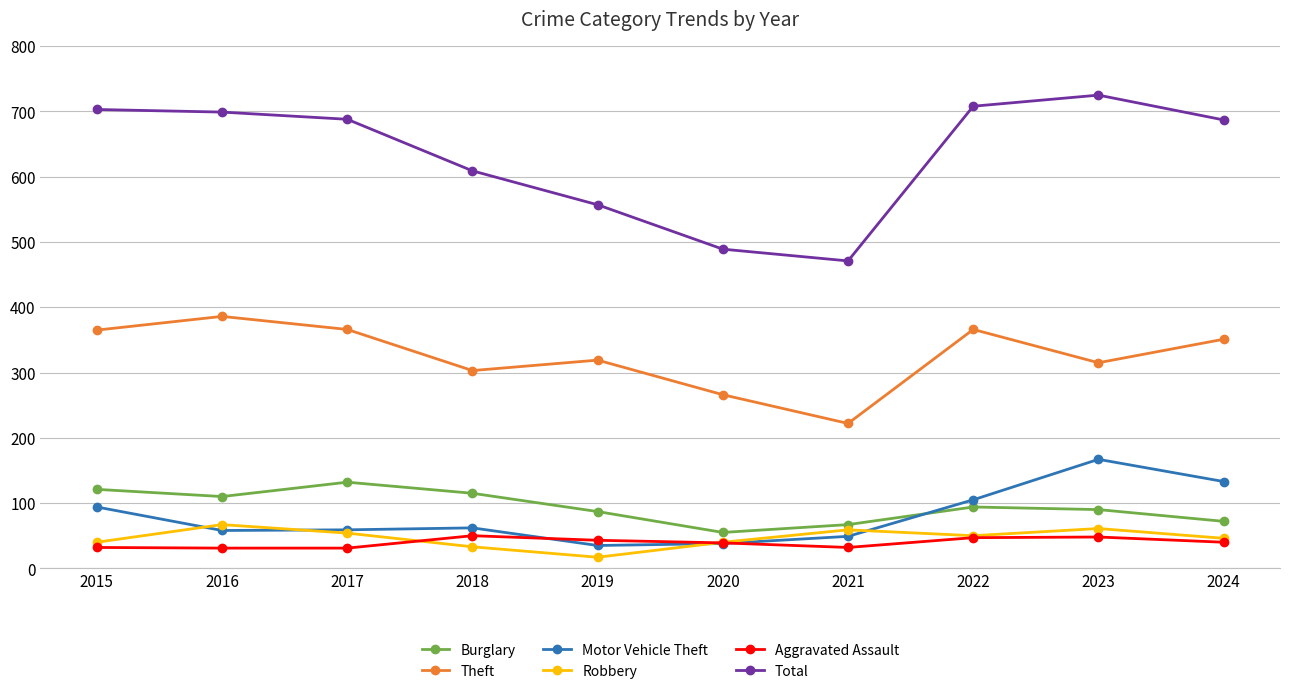

Which series has the largest total across all categories?

Total